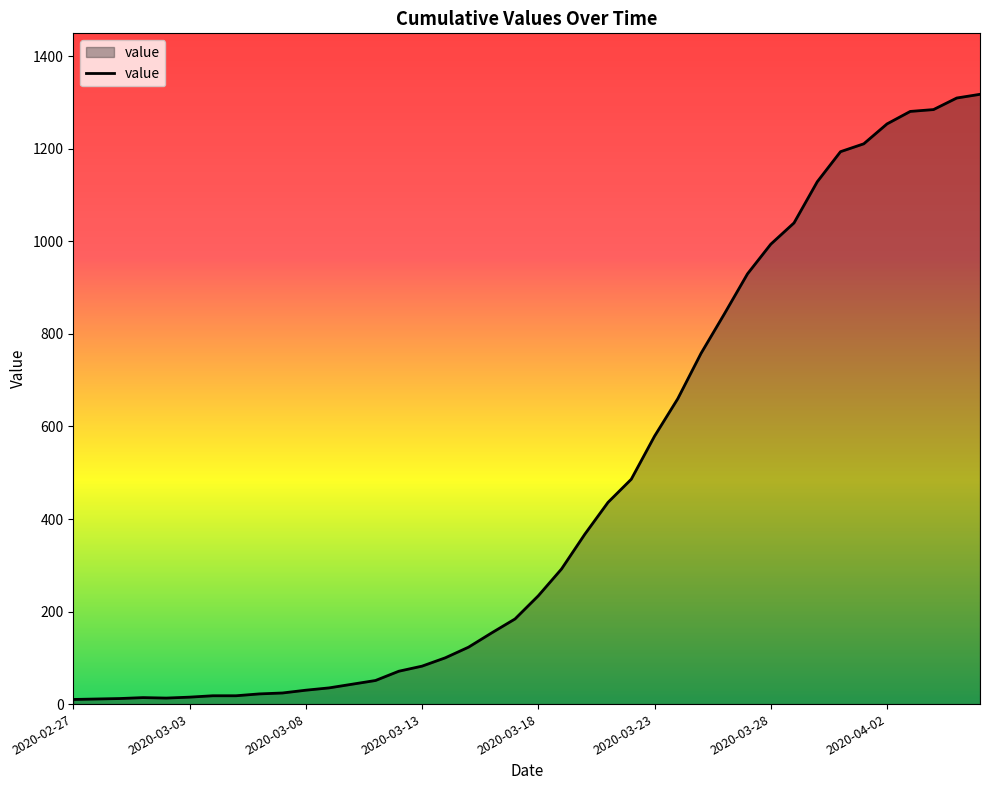

Is this an area chart (filled region under the line)?

Yes